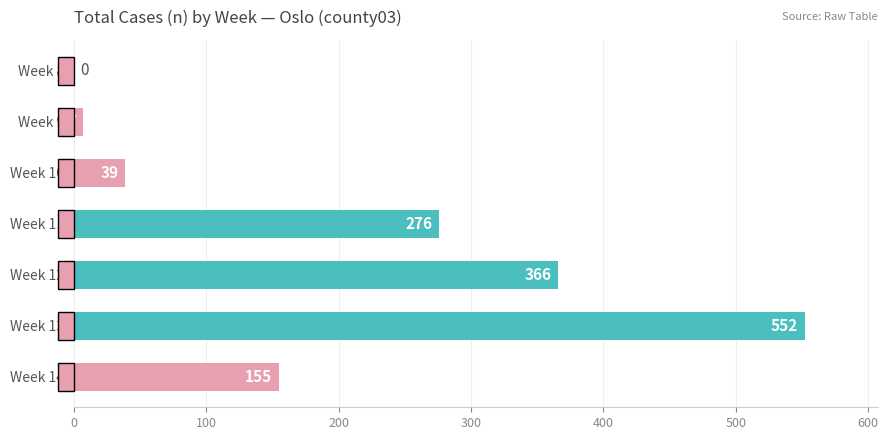

Read the value at Week 13.

552